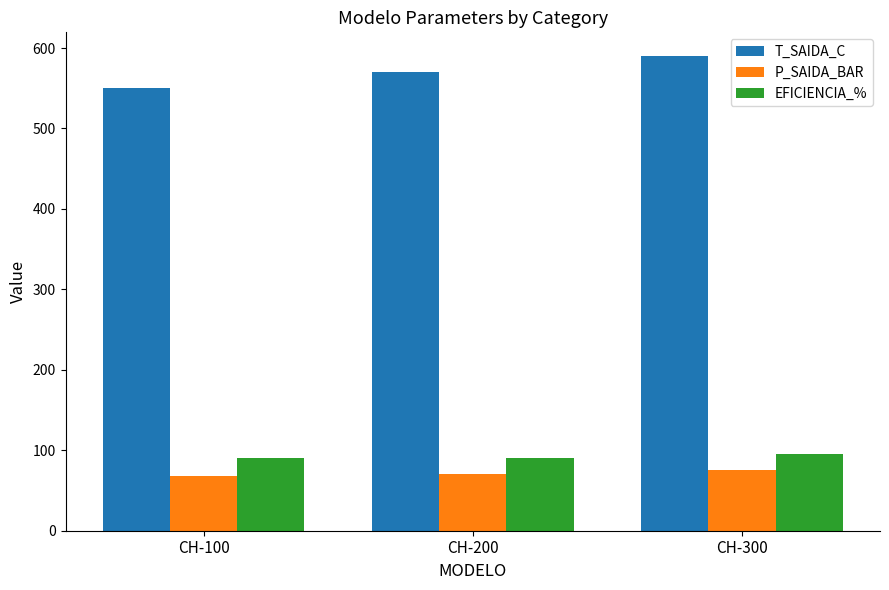

At CH-100, list the series in order from largest to smallest.

T_SAIDA_C, EFICIENCIA_%, P_SAIDA_BAR